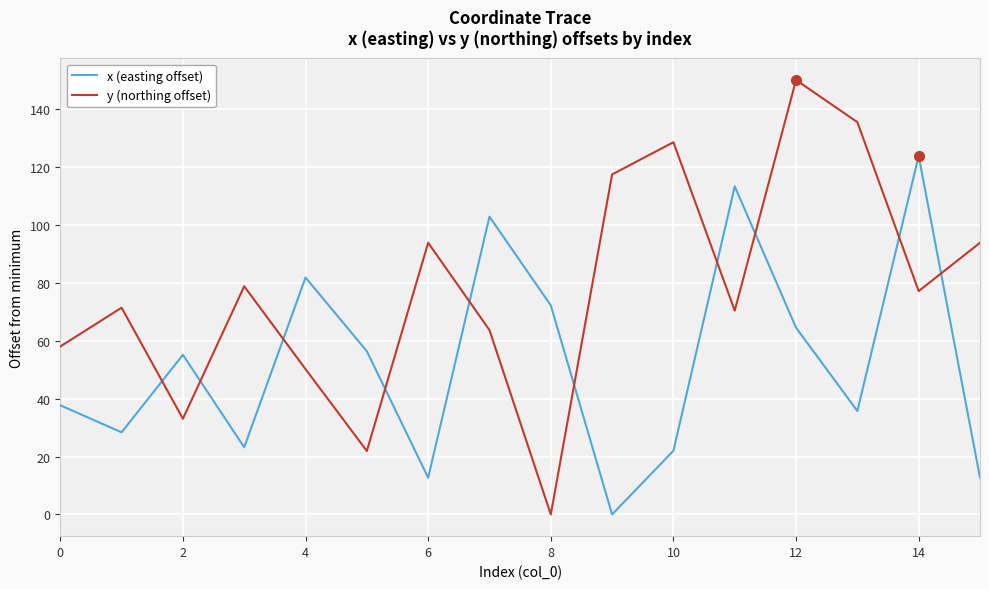

What are all the series names shown in the legend?

x (easting offset), y (northing offset)